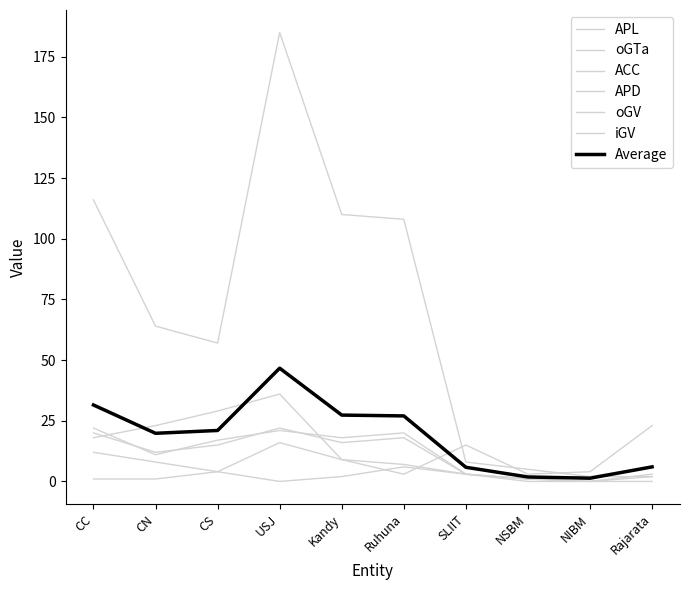

Is this an area chart (filled region under the line)?

No